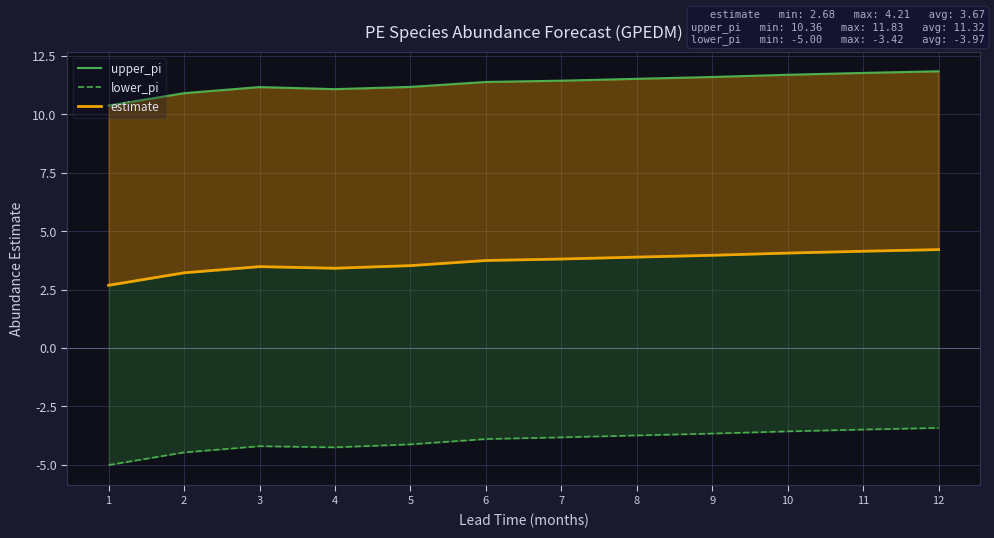

What are all the series names shown in the legend?

upper_pi, lower_pi, estimate